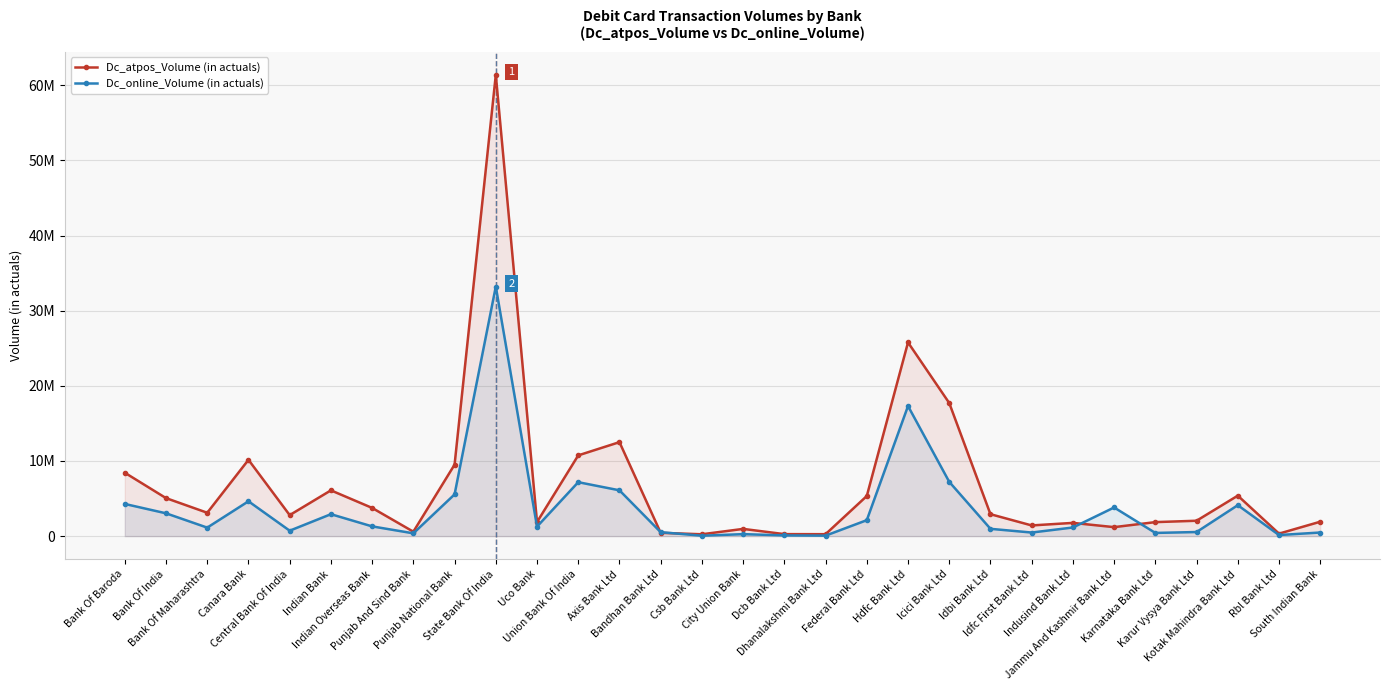

What is the label of the 5th point from the left?

Central Bank Of India